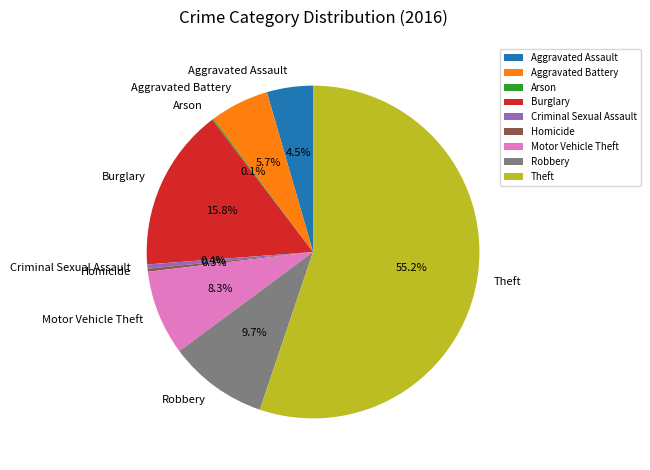

Is Theft the majority of the pie?

Yes